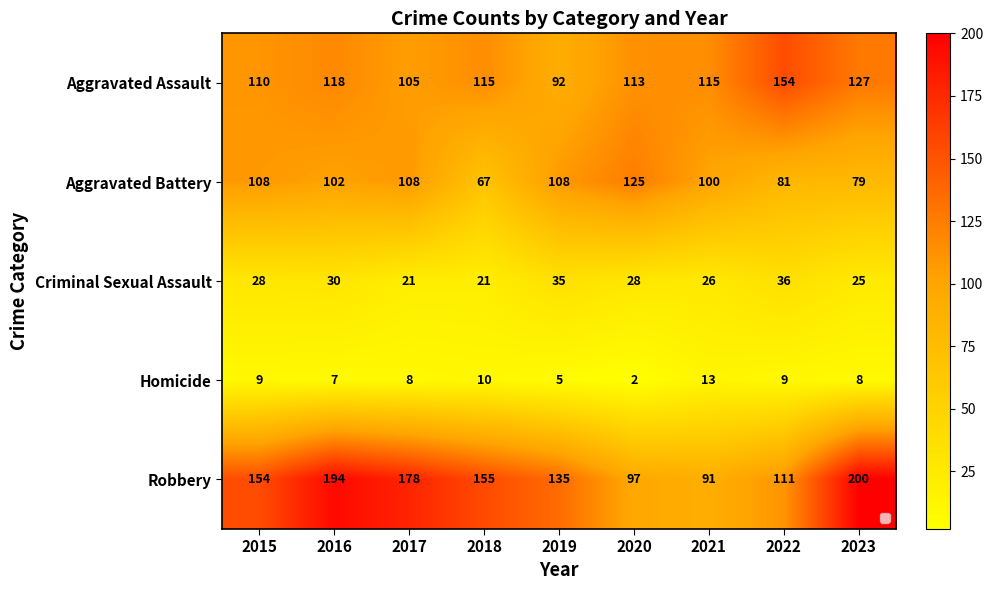

Is it true that Criminal Sexual Assault equals 26 at 2021?

True